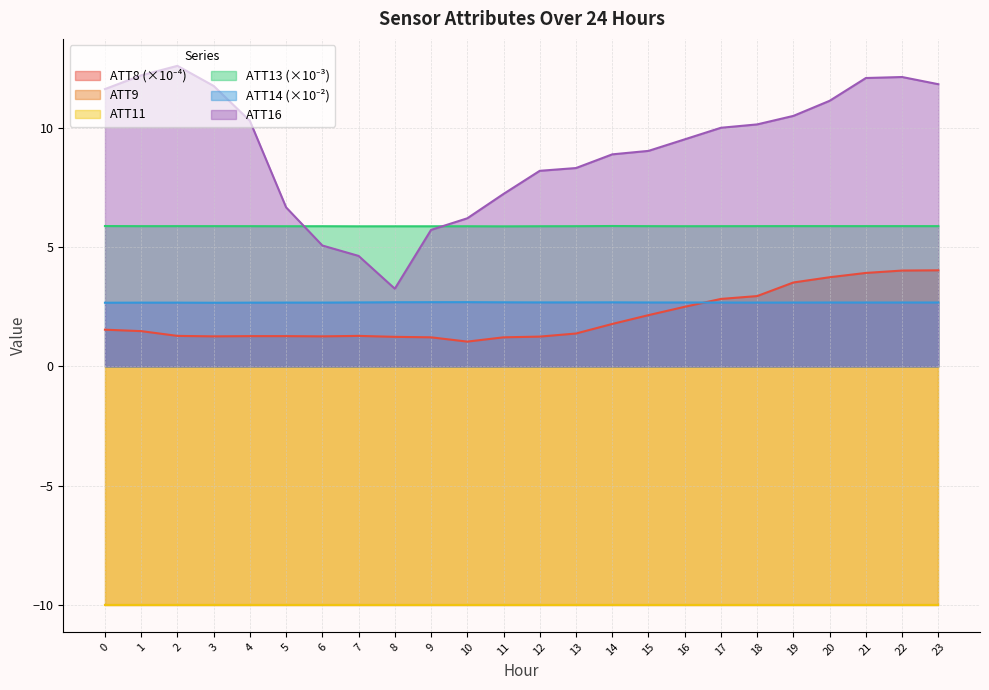

In ATT16, how many points are lower than both neighbors (excluding endpoints)?

1